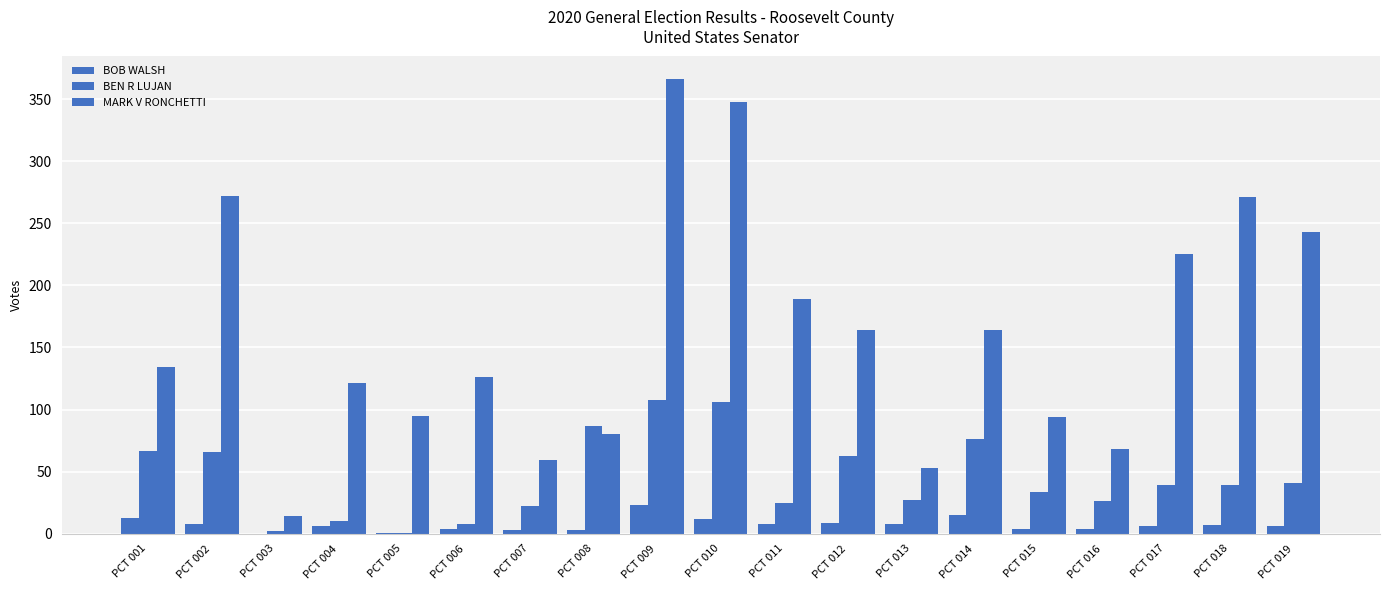

How many groups of bars are there?

19